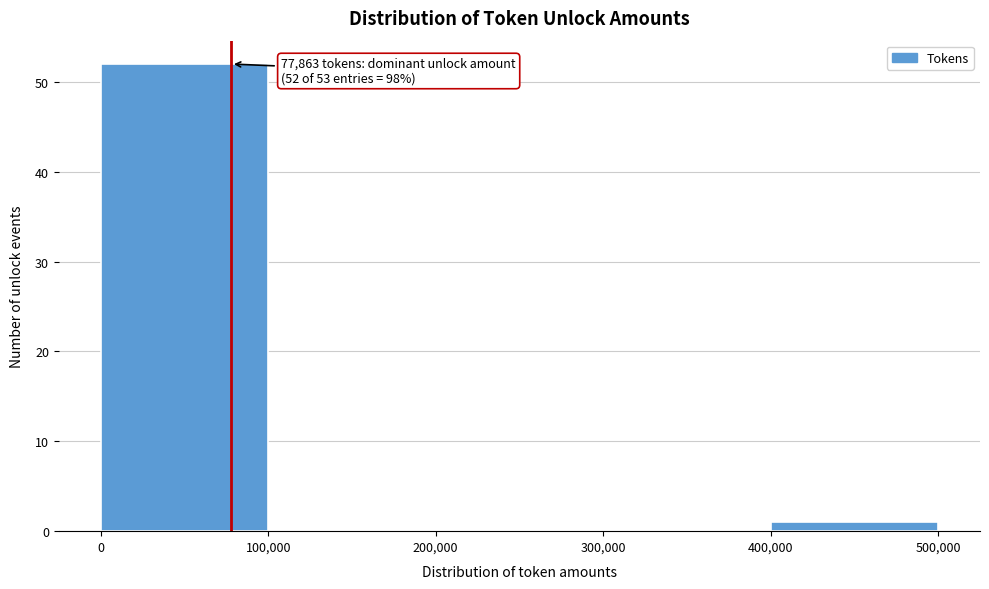

Over which range of the x-axis is the bar tallest?

0 to 100,000